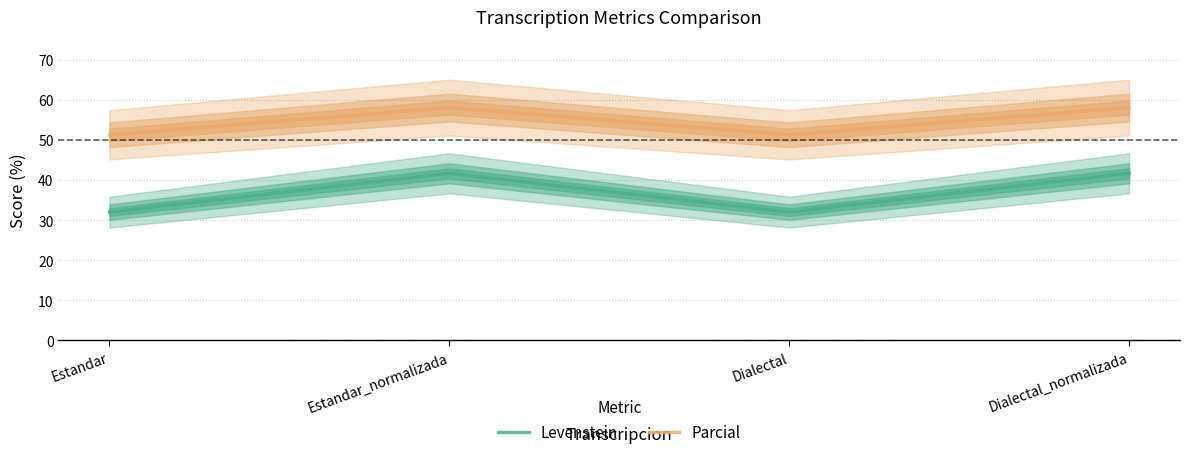

In Parcial, how many points are lower than both neighbors (excluding endpoints)?

1